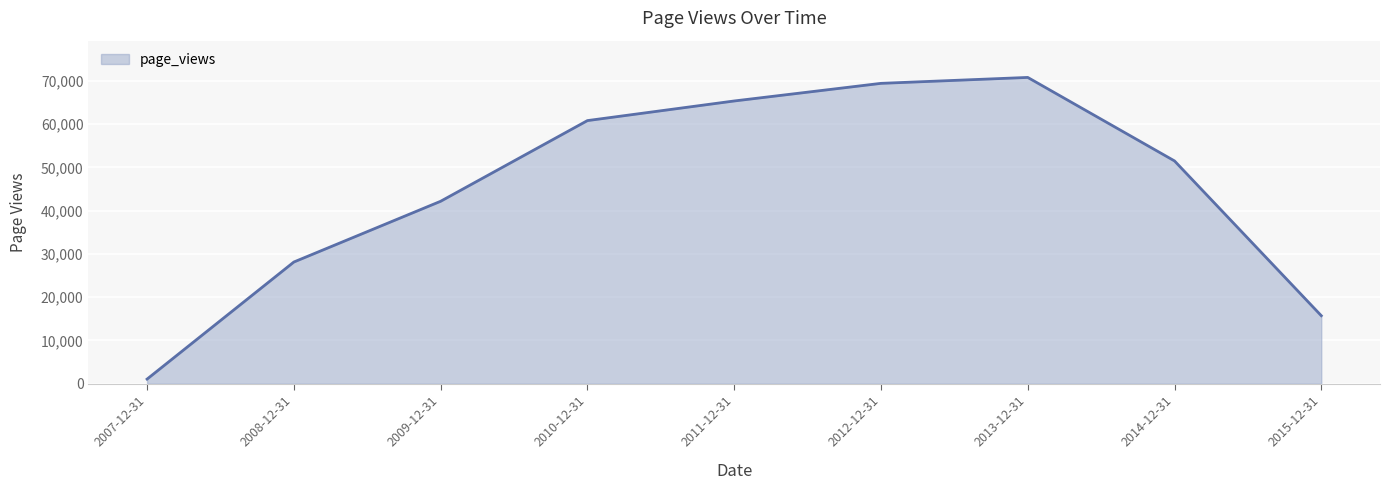

Reading right to left, extract all data points from this chart.

2015-12-31=15720	2014-12-31=51493	2013-12-31=70792	2012-12-31=69421	2011-12-31=65349	2010-12-31=60814	2009-12-31=42168	2008-12-31=28129	2007-12-31=1070